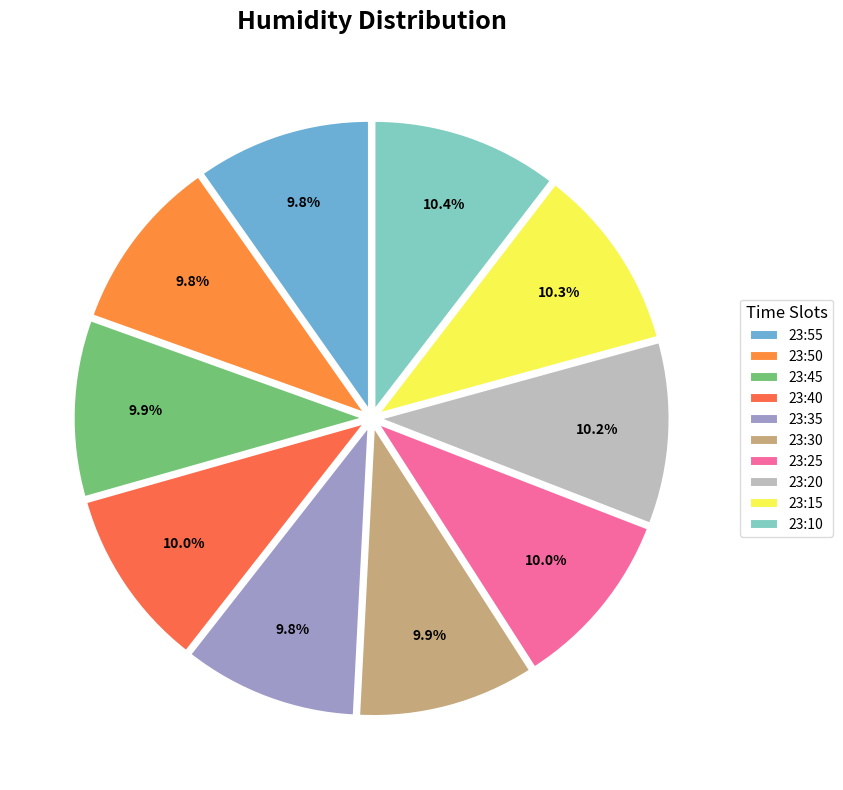

Does 23:50 represent more than half of the total?

No